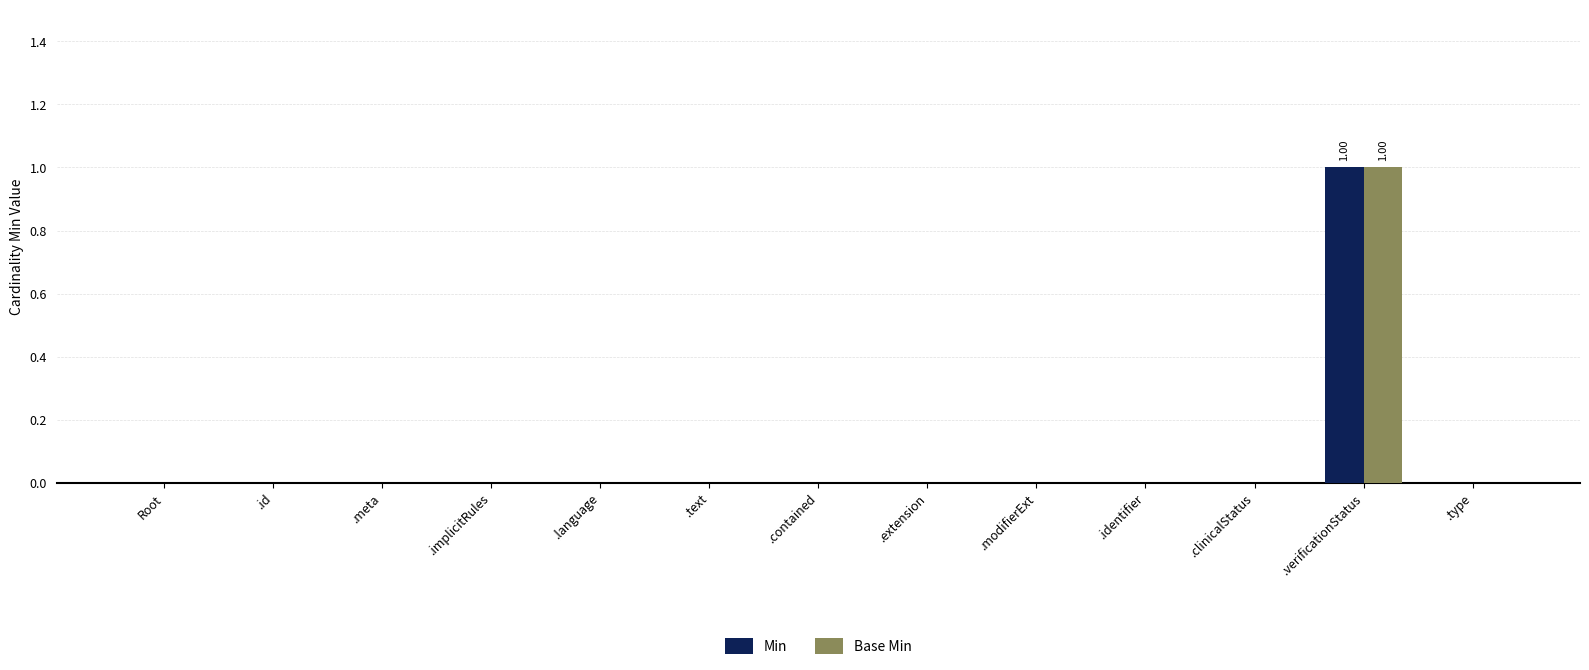

The value of Min at .verificationStatus is 1. True or false?

True